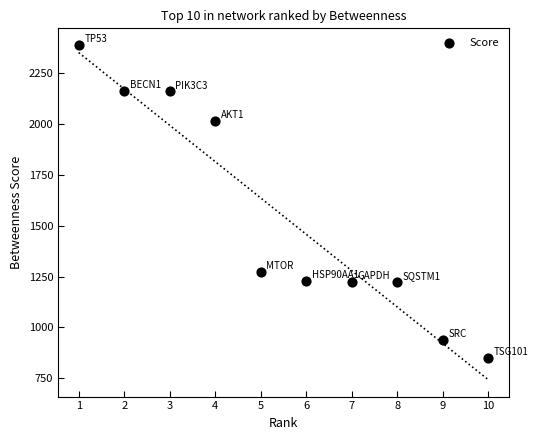

What Y value in the scatter plot is closest to 1619?

1274.5